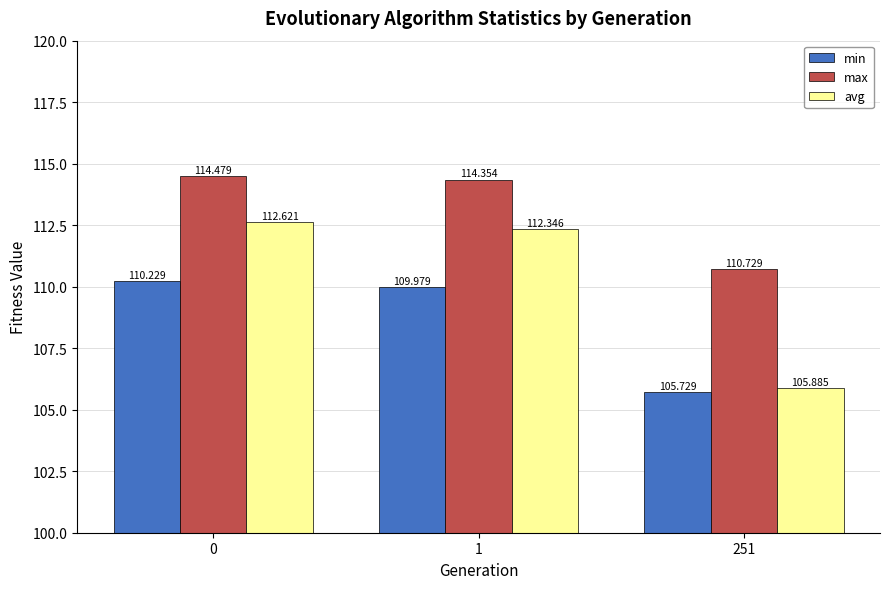

Which series changed the most between 1 and 251?

avg